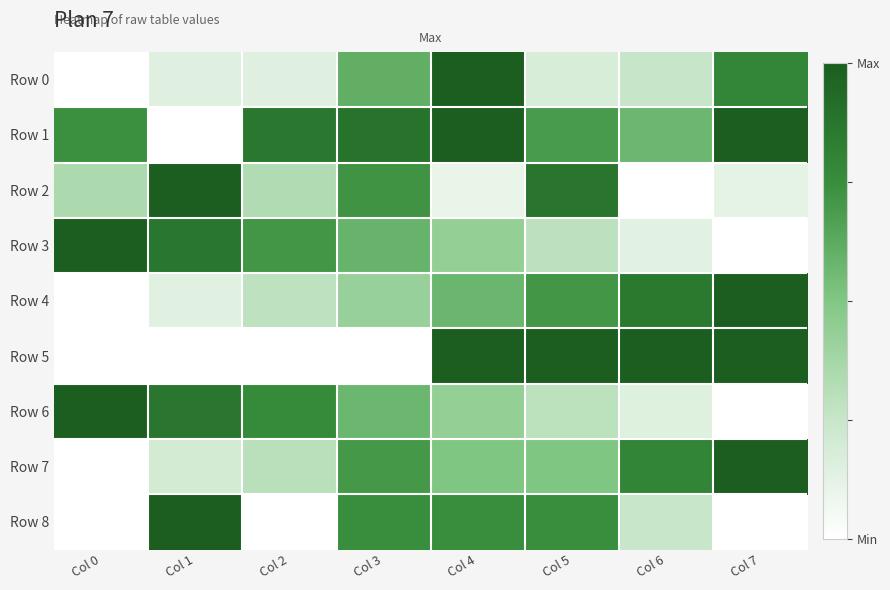

At which category does the chart reach its minimum across all series?

Col 0